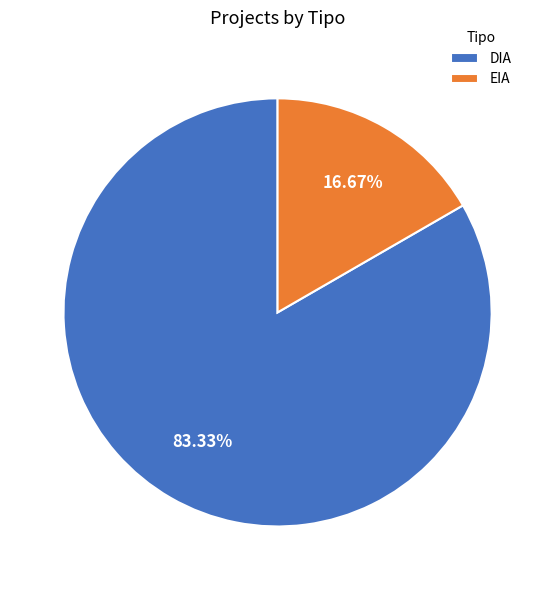

Combined, do EIA and DIA account for over 50%?

Yes